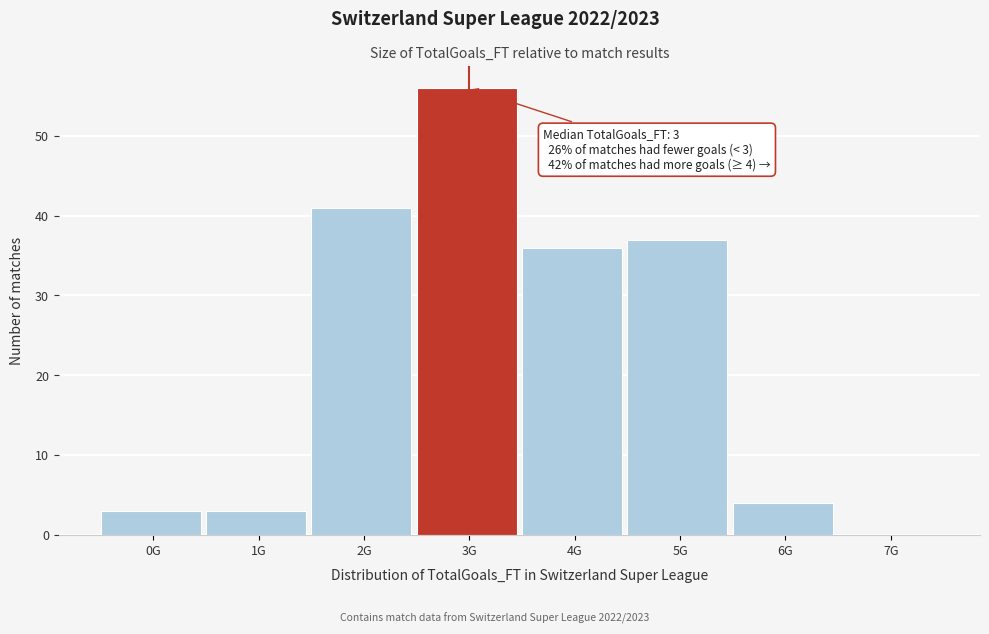

Reading right to left, what are all the values shown in this chart?

7G=0	6G=4	5G=37	4G=36	3G=56	2G=41	1G=3	0G=3